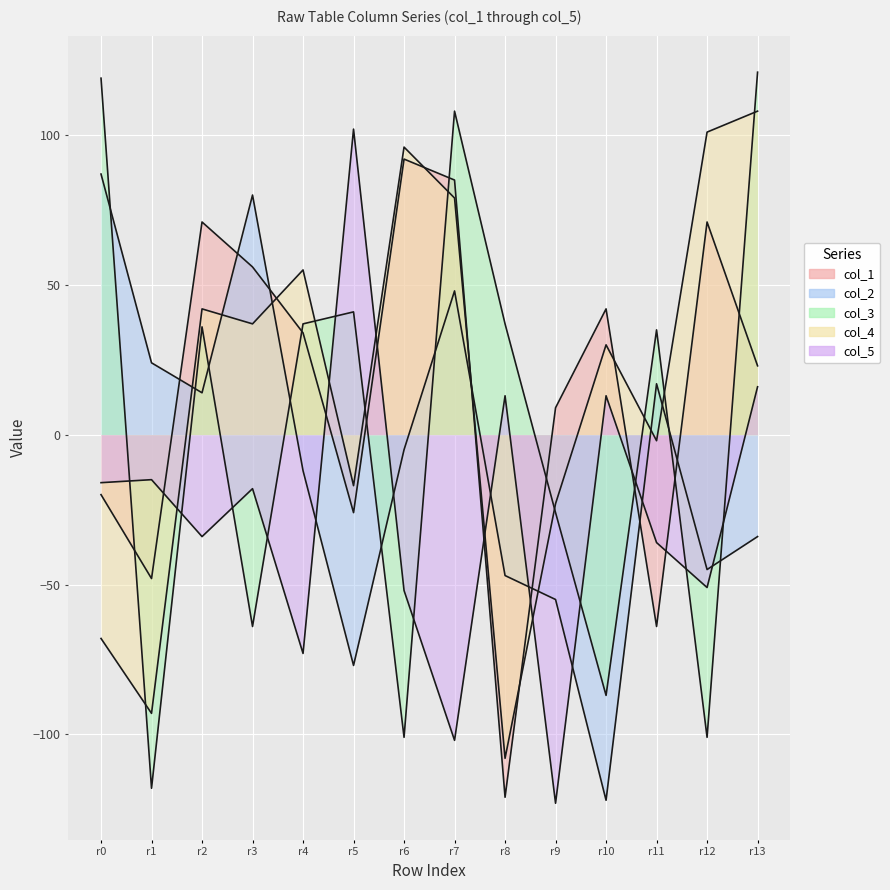

Which label corresponds to the smallest value in the chart?

r9